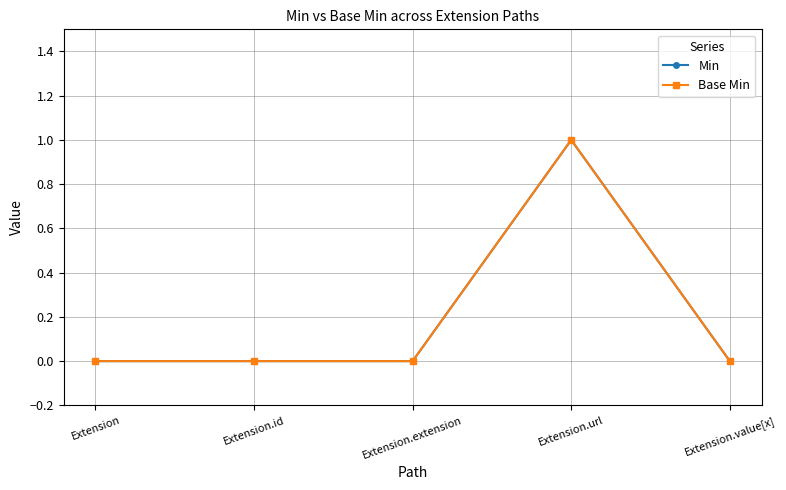

Which category has the highest value in the Min series?

Extension.url